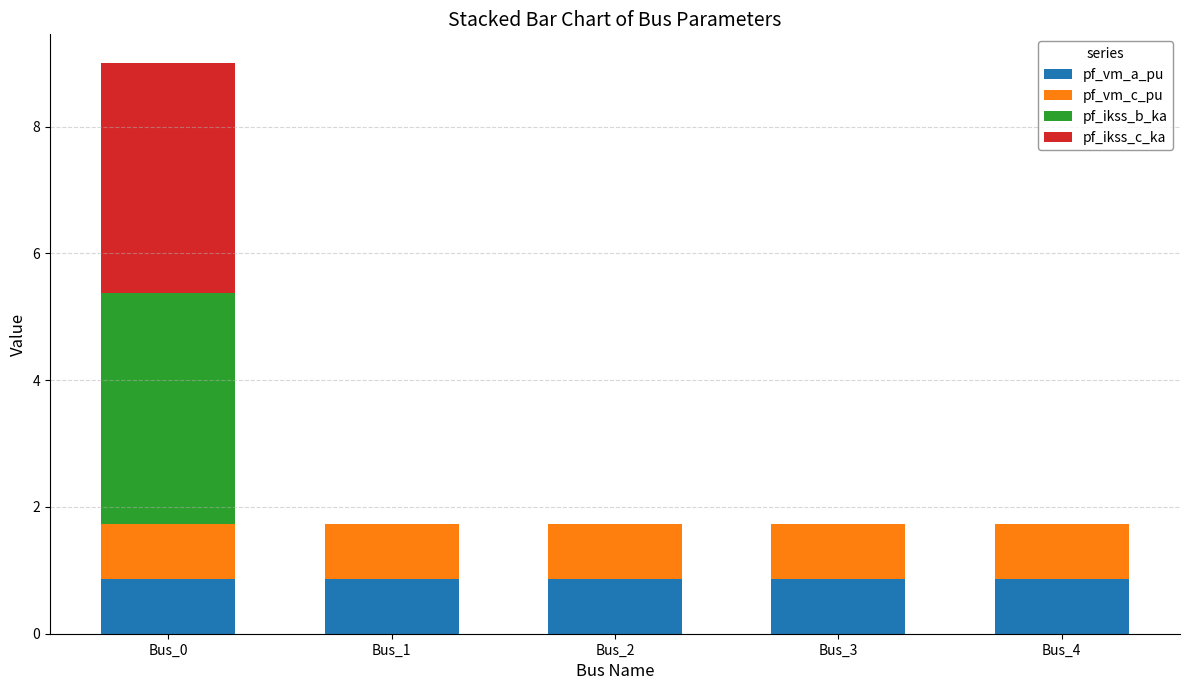

At which category is the sum across all series the highest?

Bus_0